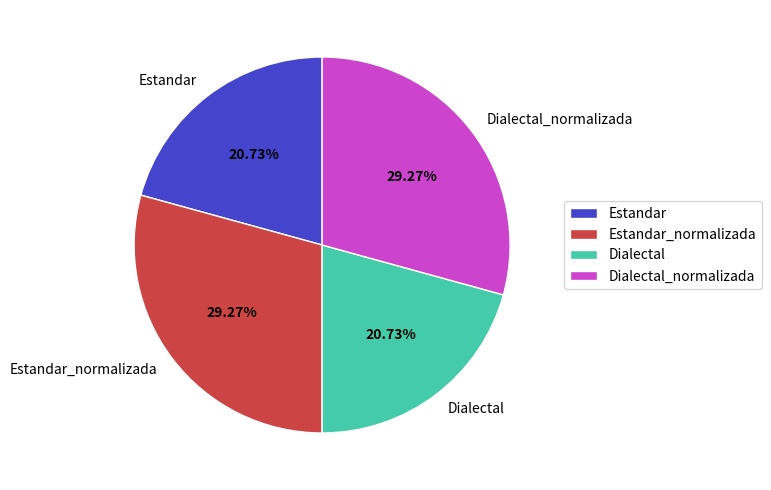

To the nearest percent, what portion does Dialectal represent?

21%